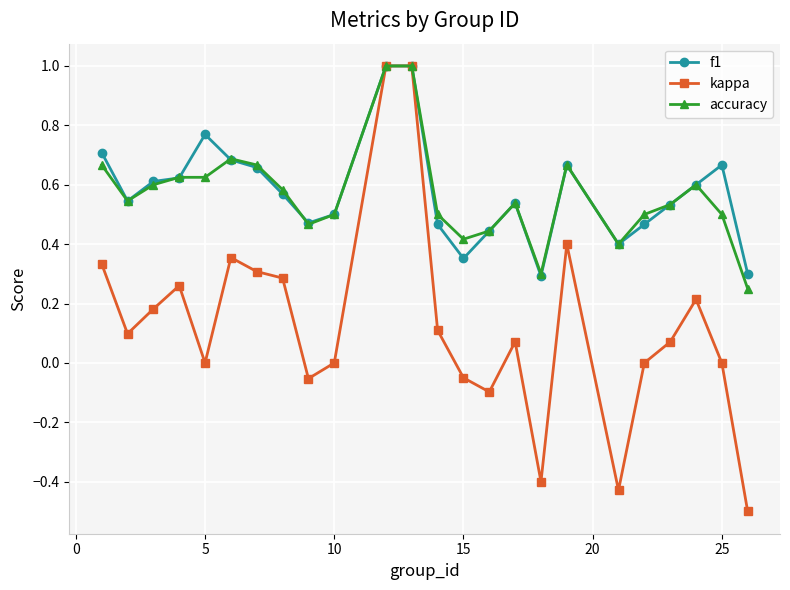

Which series has the largest range (max minus min)?

kappa